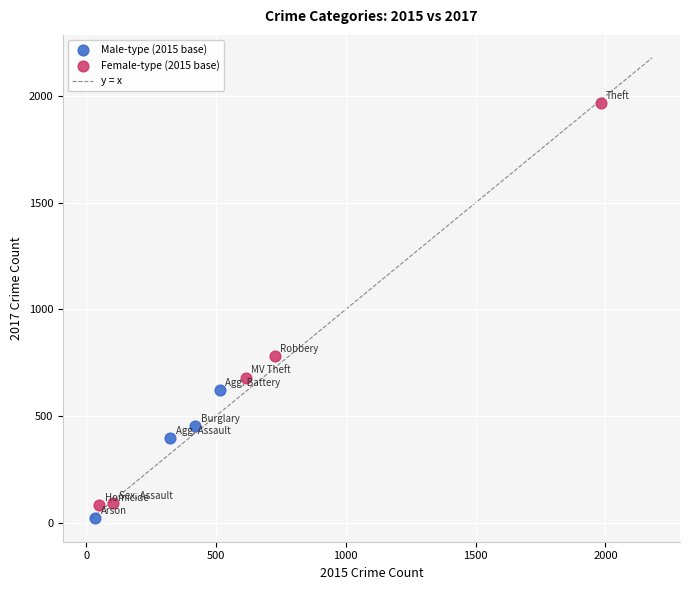

Which series has the widest spread of Y values?

Female-type (2015 base)